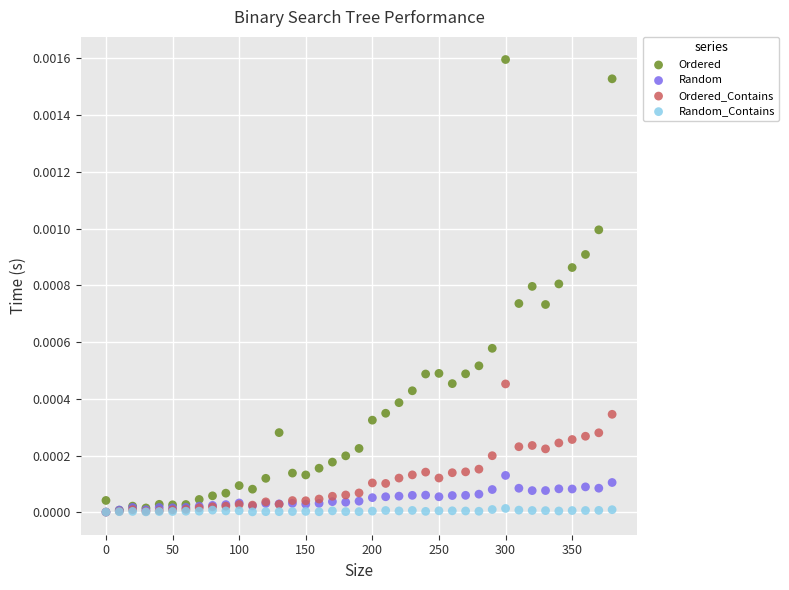

What are all the series names shown in the legend?

Ordered, Random, Ordered_Contains, Random_Contains